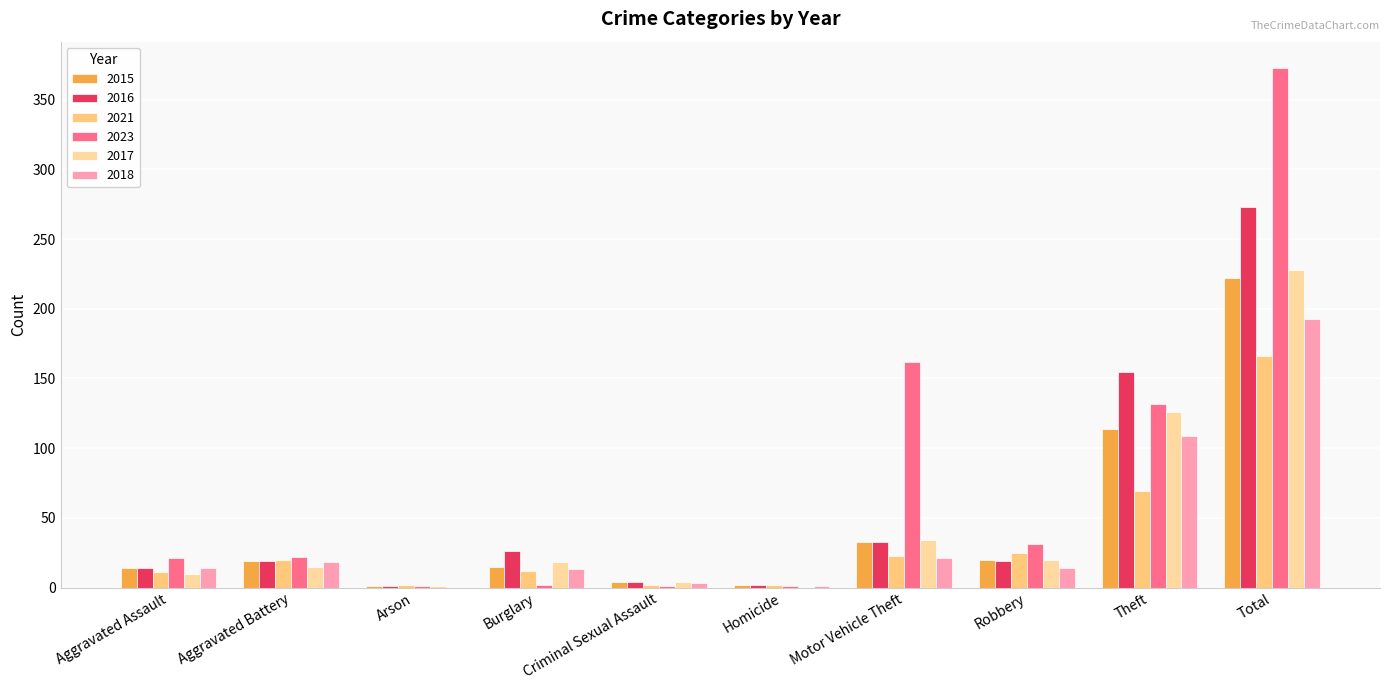

Which label corresponds to the largest value in the chart?

Total